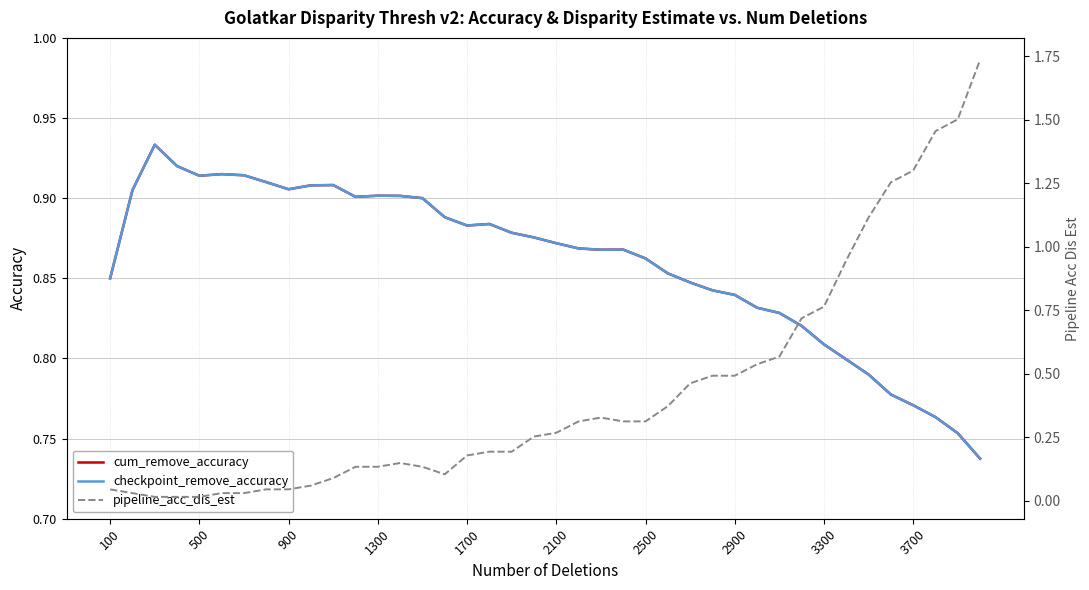

How many series are shown in this chart?

3